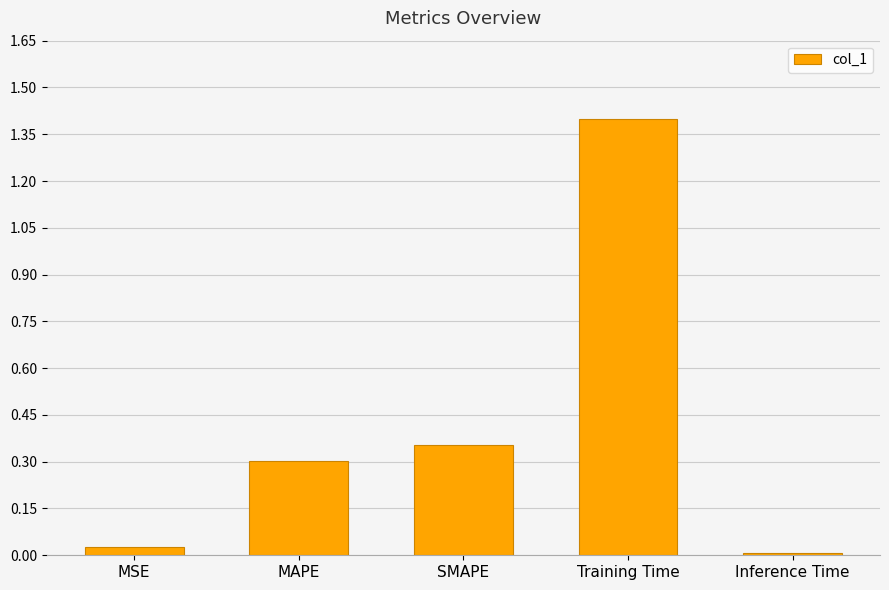

What is the difference between the second highest and second lowest values?

0.3